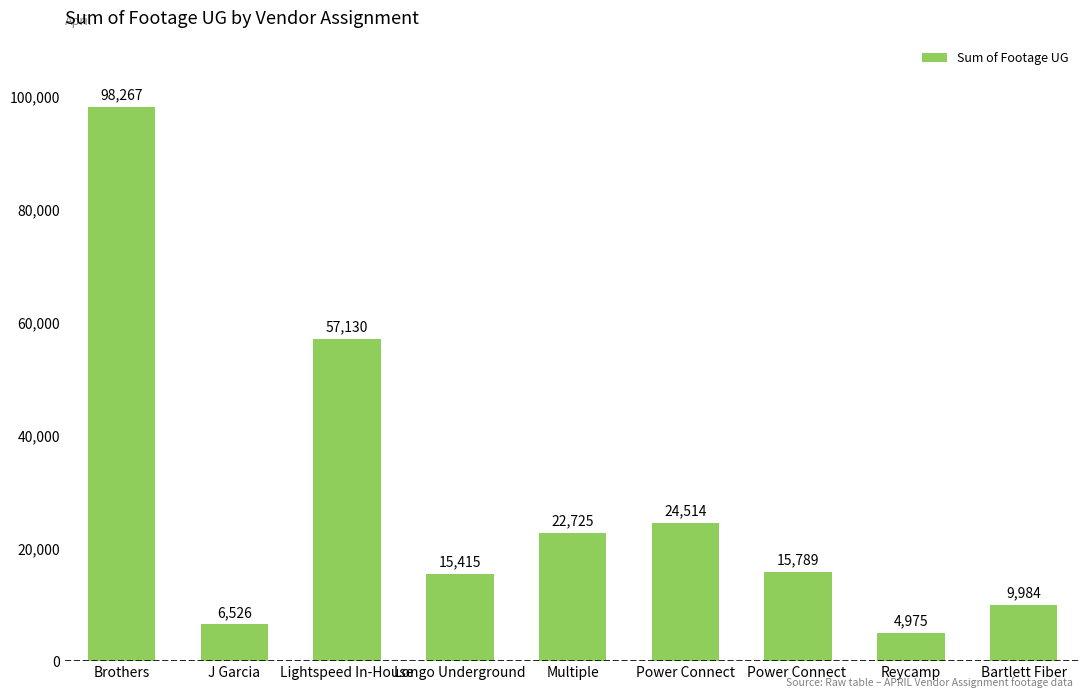

Which label corresponds to the smallest value in the chart?

Reycamp